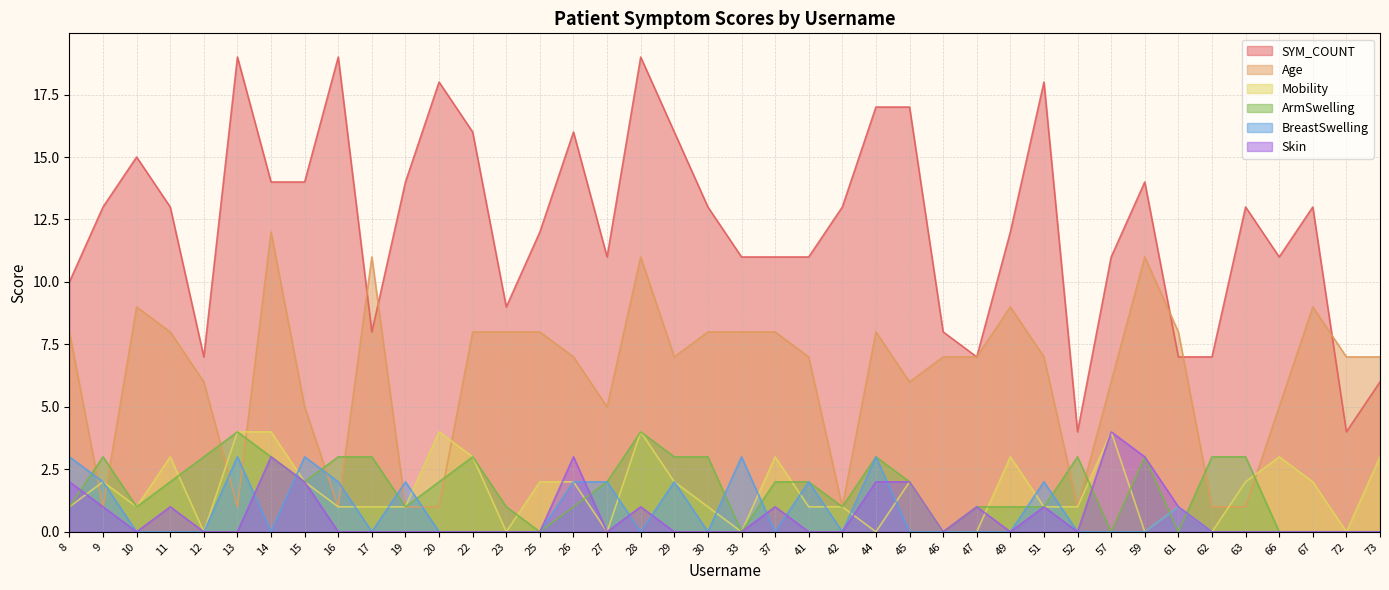

What is the value of the SYM_COUNT point at the 28th from the left?

7